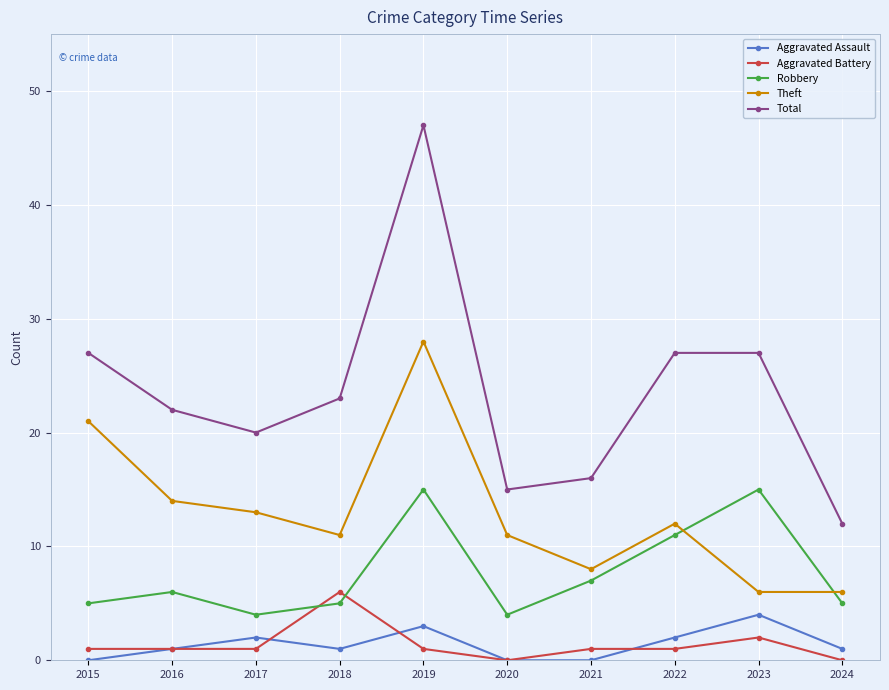

True or false: Aggravated Battery has a value of 2 at 2023.

True